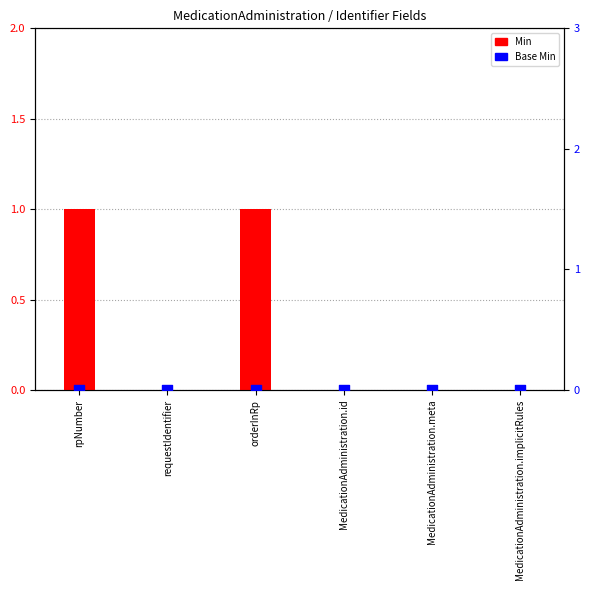

What are all the series names shown in the legend?

Min, Base Min